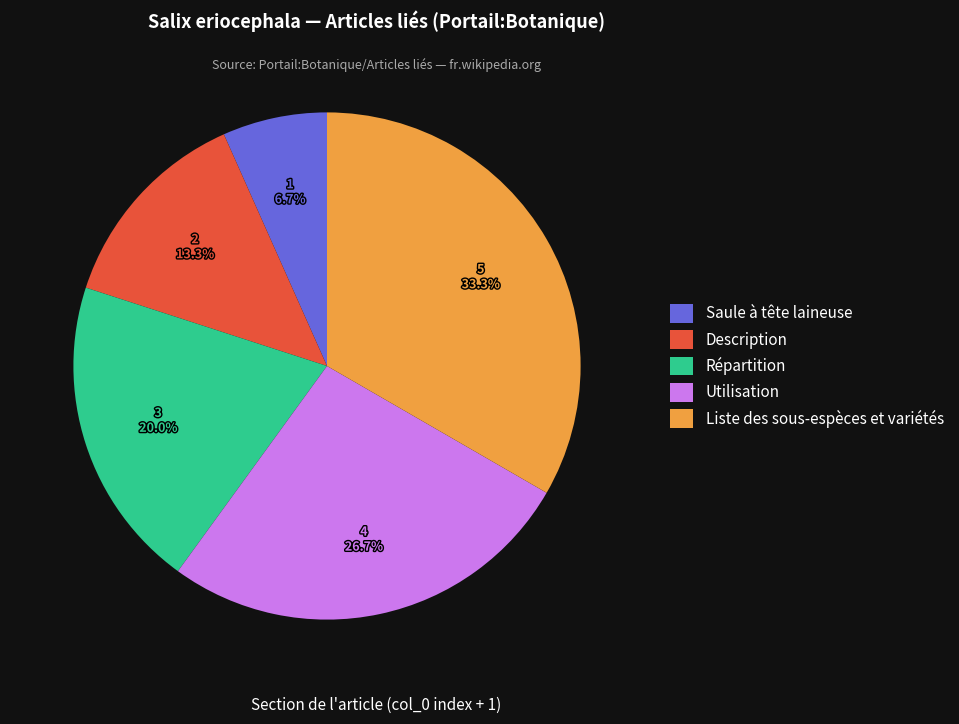

Count the number of slices in the pie.

5